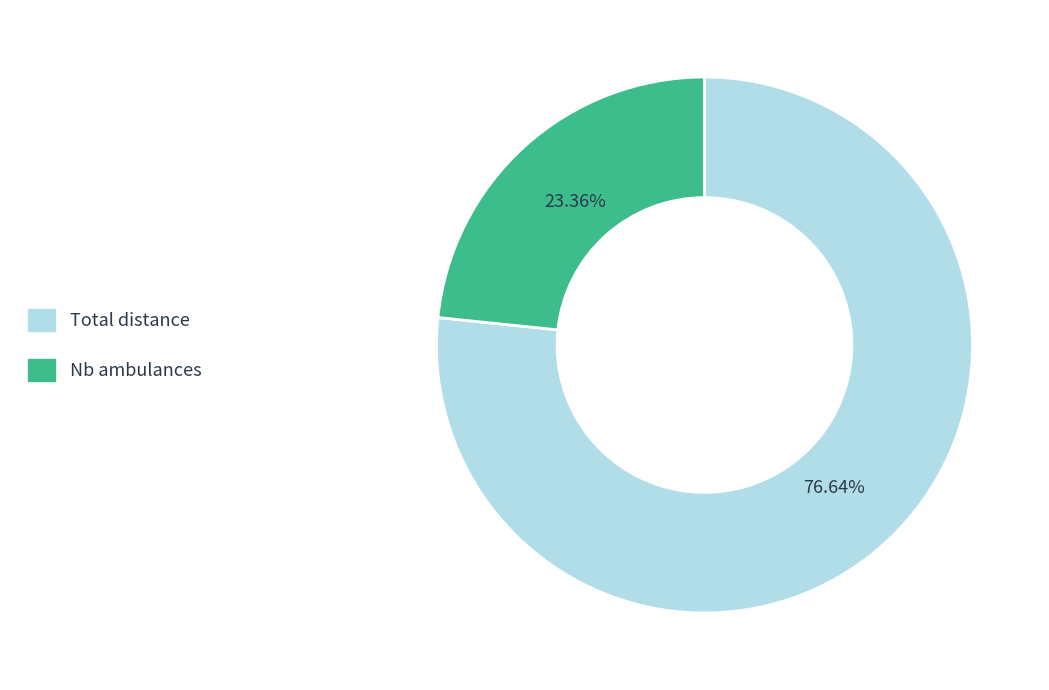

Between Total distance and Nb ambulances, which is larger?

Total distance